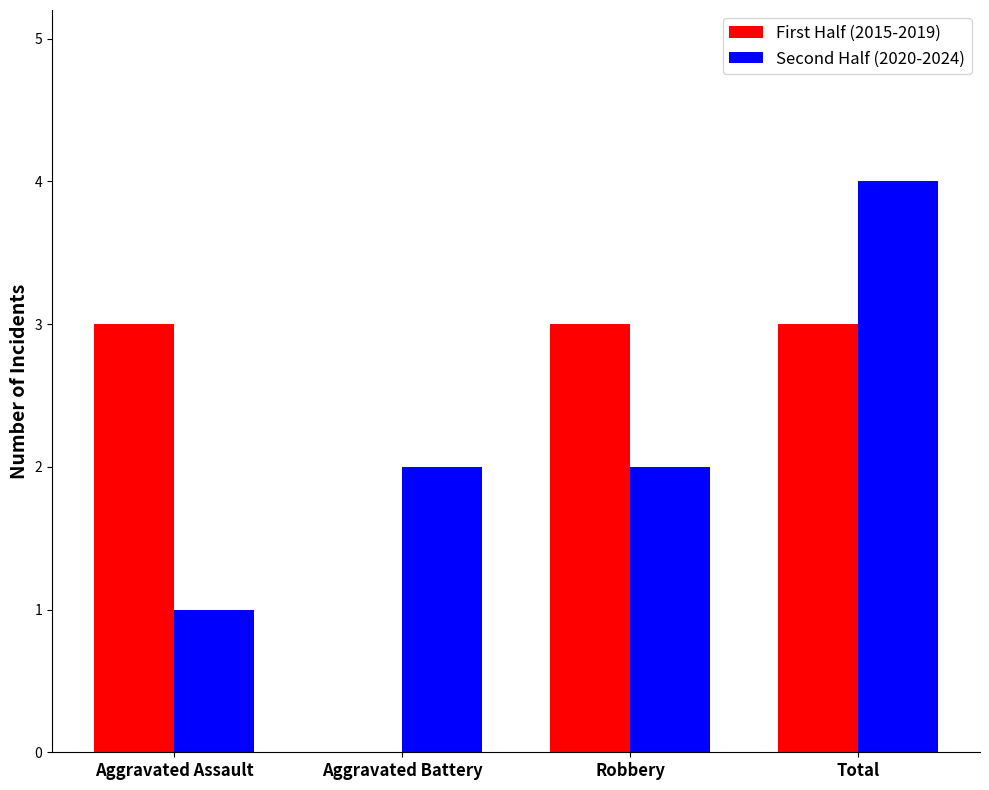

What is the highest value of the Second Half (2020-2024) series?

4